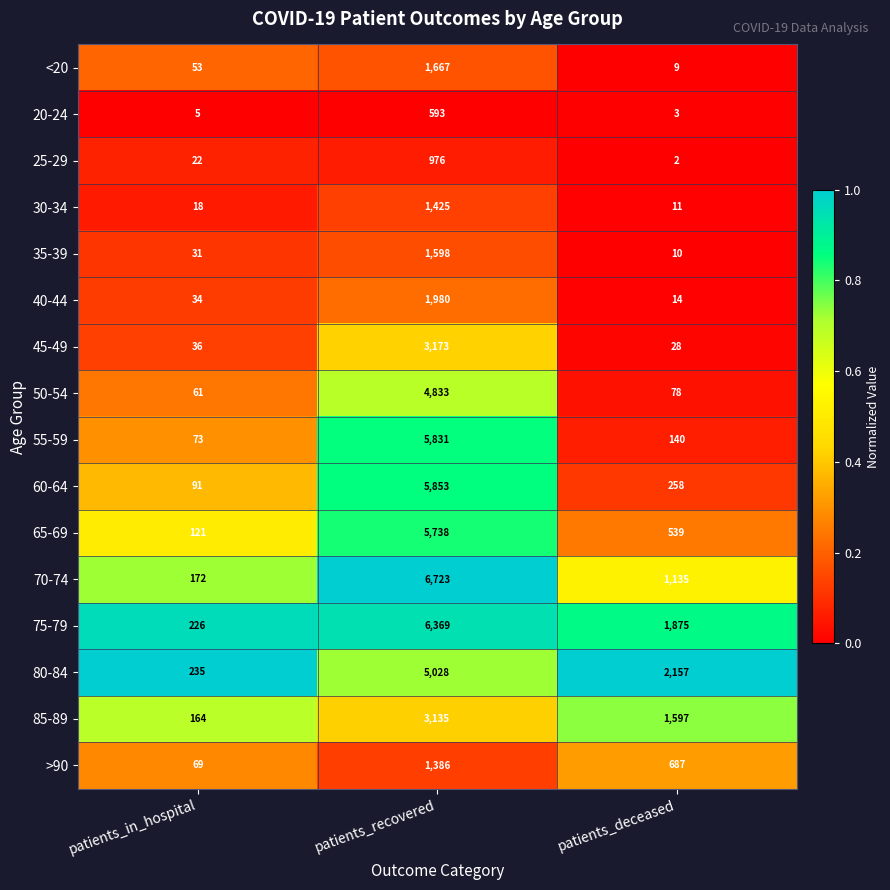

How many series are shown in this chart?

16